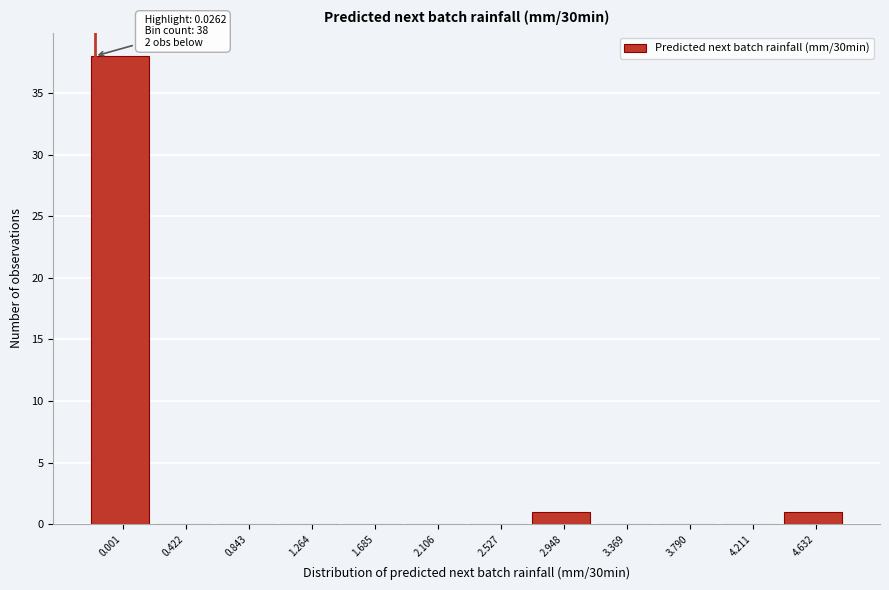

Reading left to right, what are all the values shown in this chart?

0.001=38	0.422=0	0.843=0	1.264=0	1.685=0	2.106=0	2.527=0	2.948=1	3.369=0	3.790=0	4.211=0	4.632=1